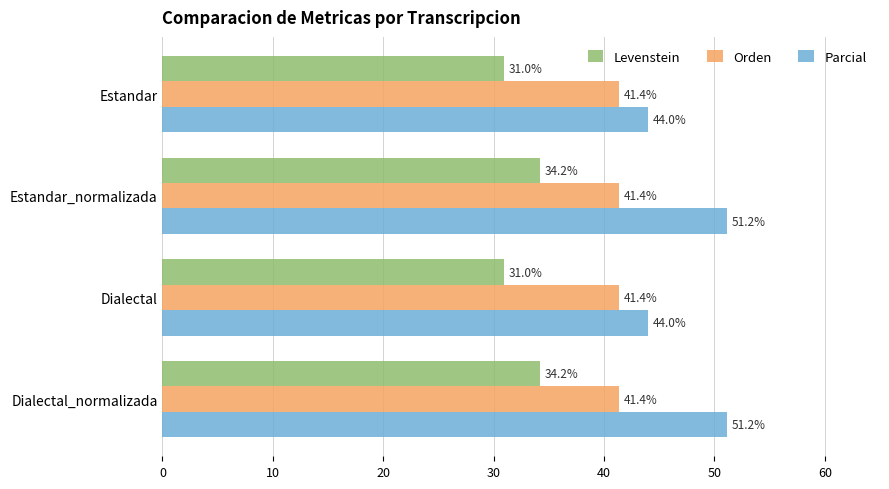

What is the lowest value of the Orden series?

41.4